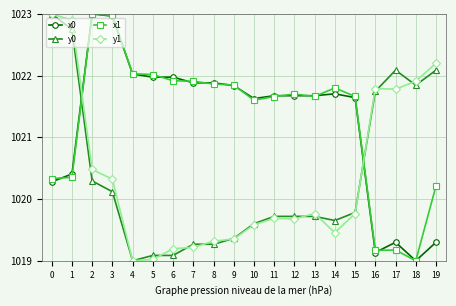

What is the difference between the highest and lowest values at 2?

2.7